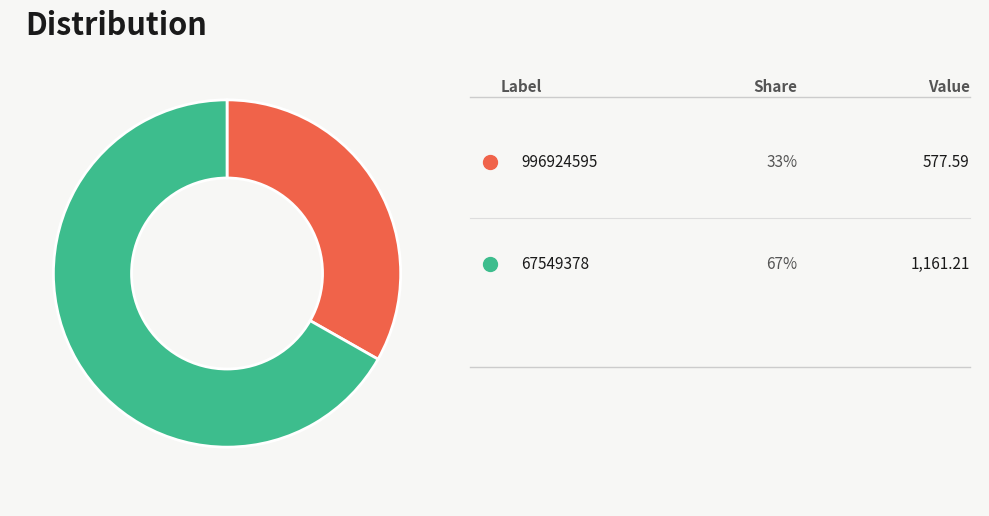

Is there any slice that represents more than half of the pie?

Yes